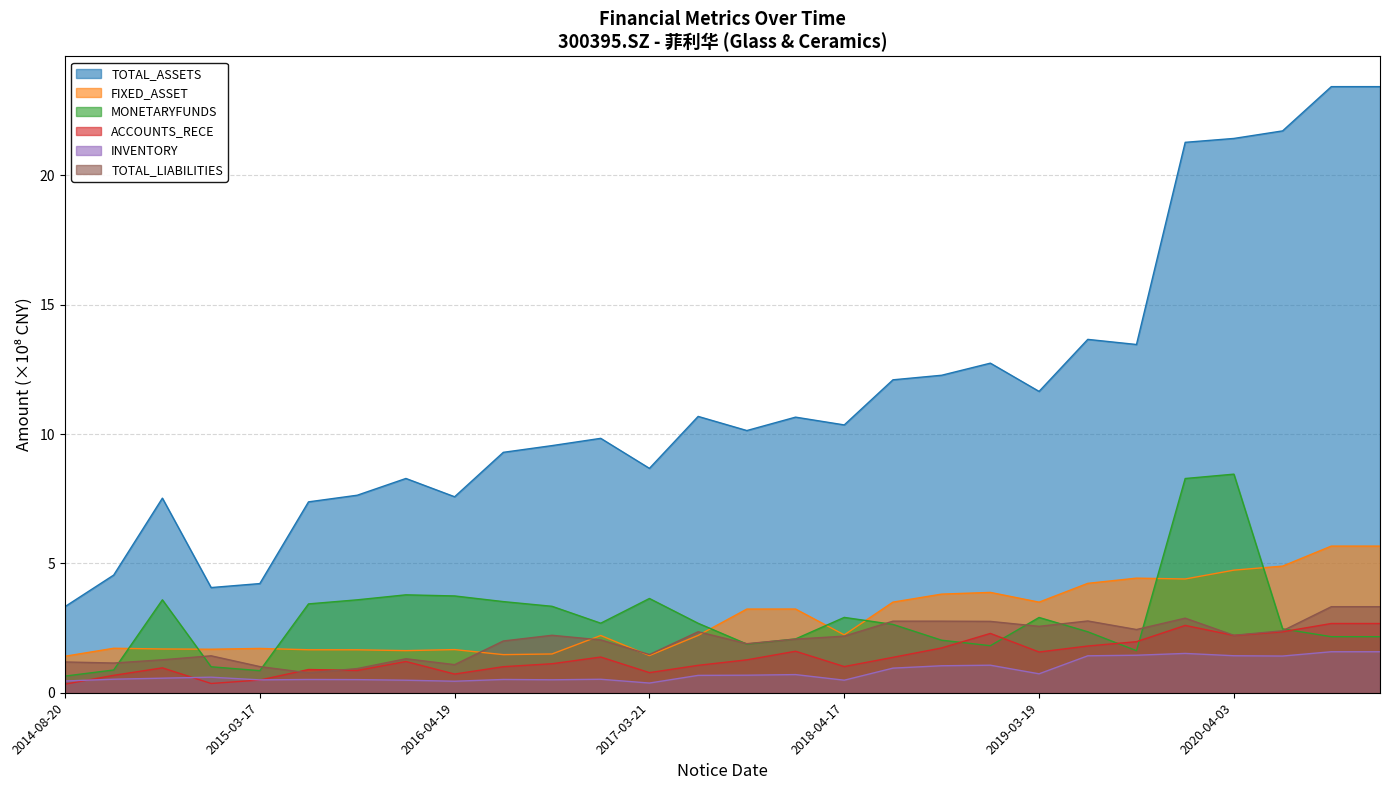

Which category has the lowest value in the TOTAL_ASSETS series?

2014-08-20